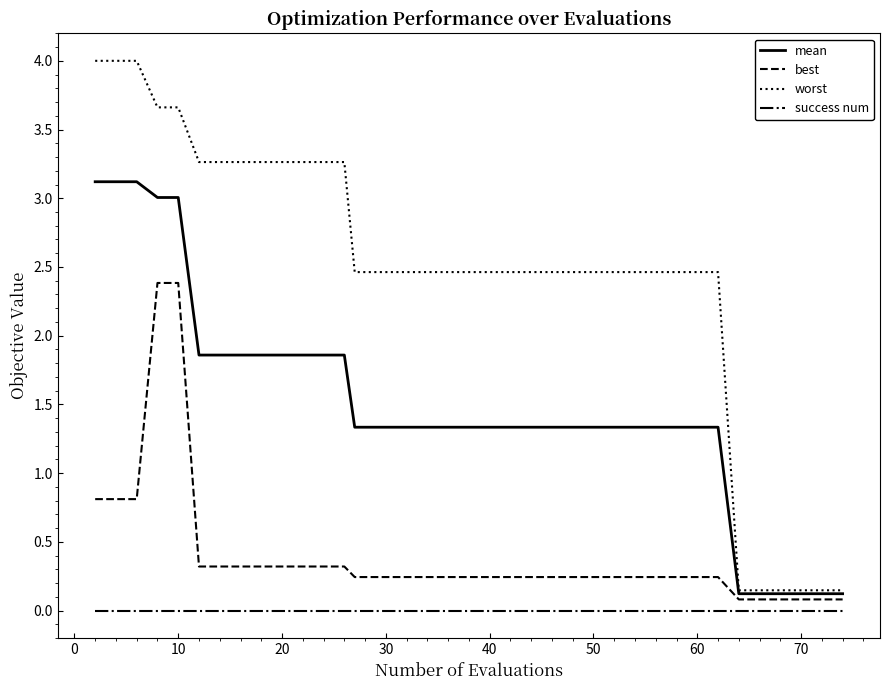

List the series in order of their overall mean, highest first.

worst, mean, best, success num